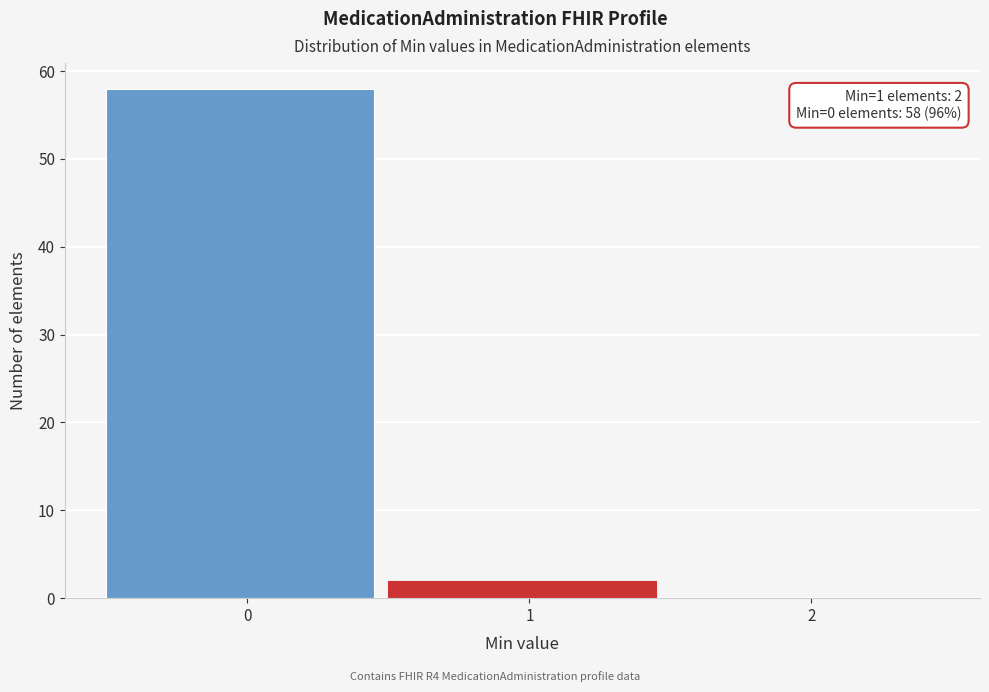

Reading left to right, extract all data points from this chart.

0=58	1=2	2=0